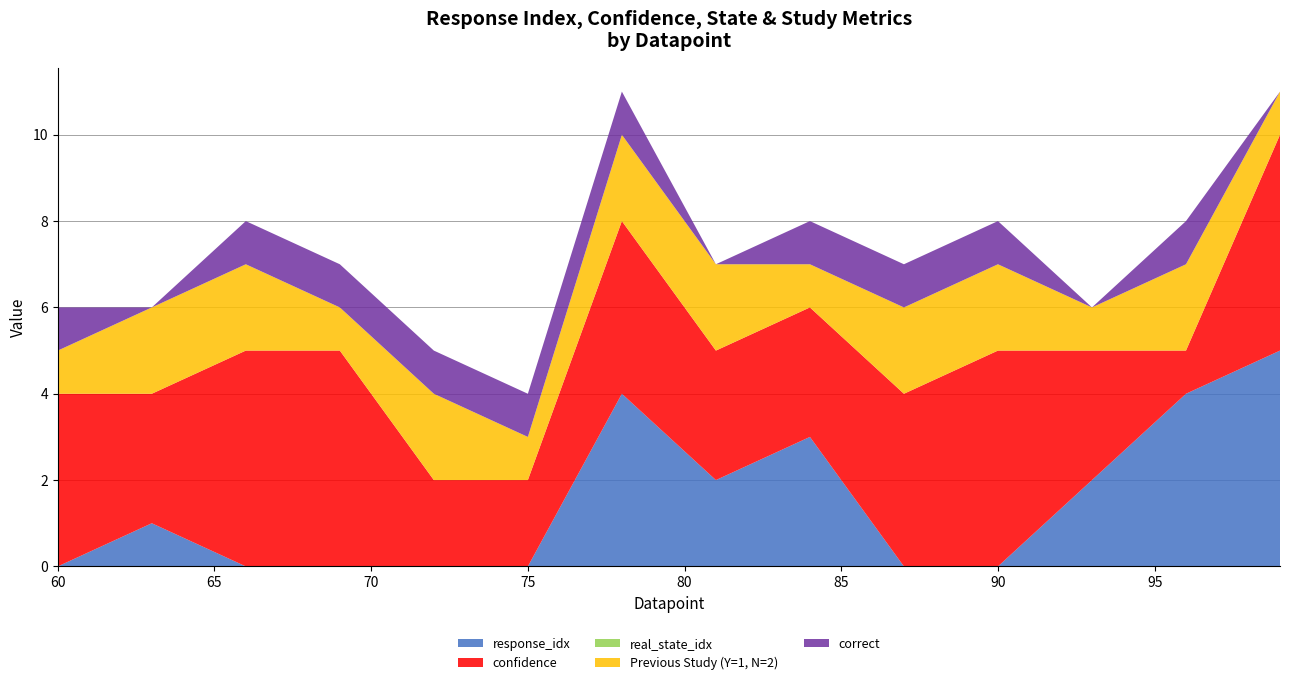

Reading left to right, extract all data points from this chart.

response_idx: 0	1	0	0	0	0	4	2	3	0	0	2	4	5
confidence: 4	3	5	5	2	2	4	3	3	4	5	3	1	5
real_state_idx: 0	0	0	0	0	0	0	0	0	0	0	0	0	0
Previous Study (Y=1, N=2): 1	2	2	1	2	1	2	2	1	2	2	1	2	1
correct: 1	0	1	1	1	1	1	0	1	1	1	0	1	0